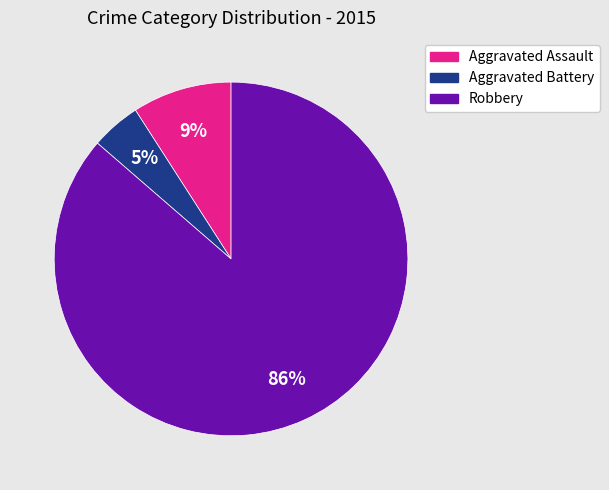

How many slices are in this pie chart?

3